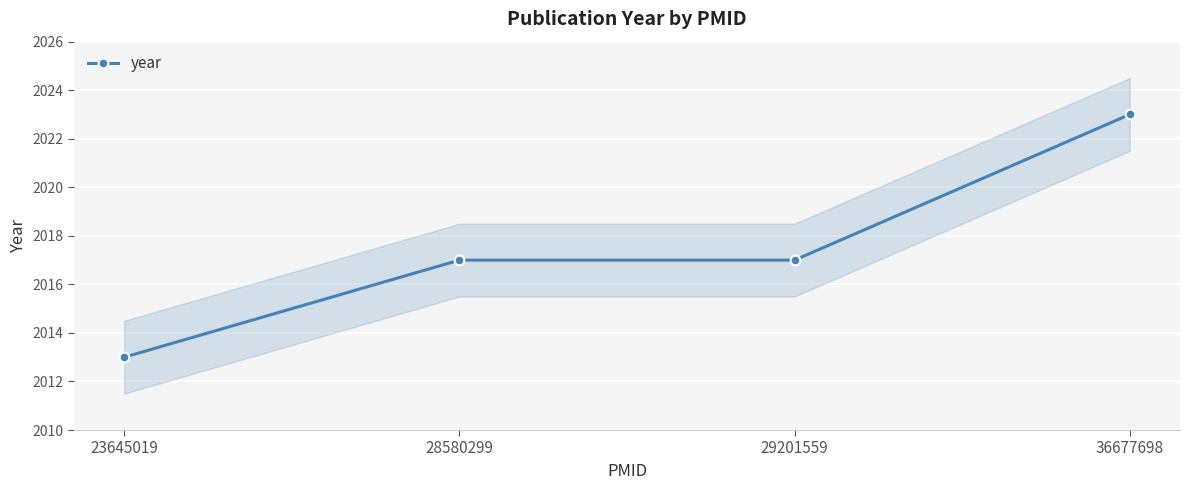

List the labels in order of value, smallest first.

23645019, 28580299, 29201559, 36677698